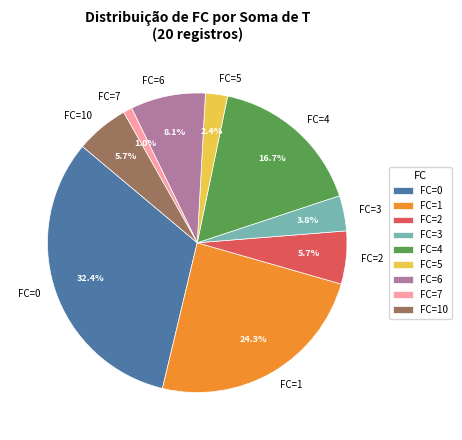

Is the sum of FC=5 and FC=3 greater than half?

No